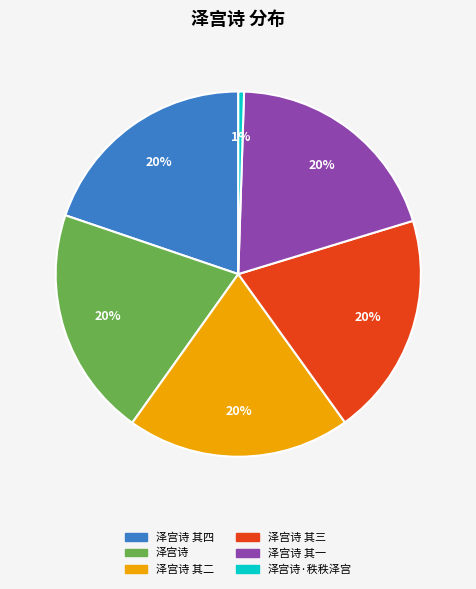

Does any single category account for the majority?

No